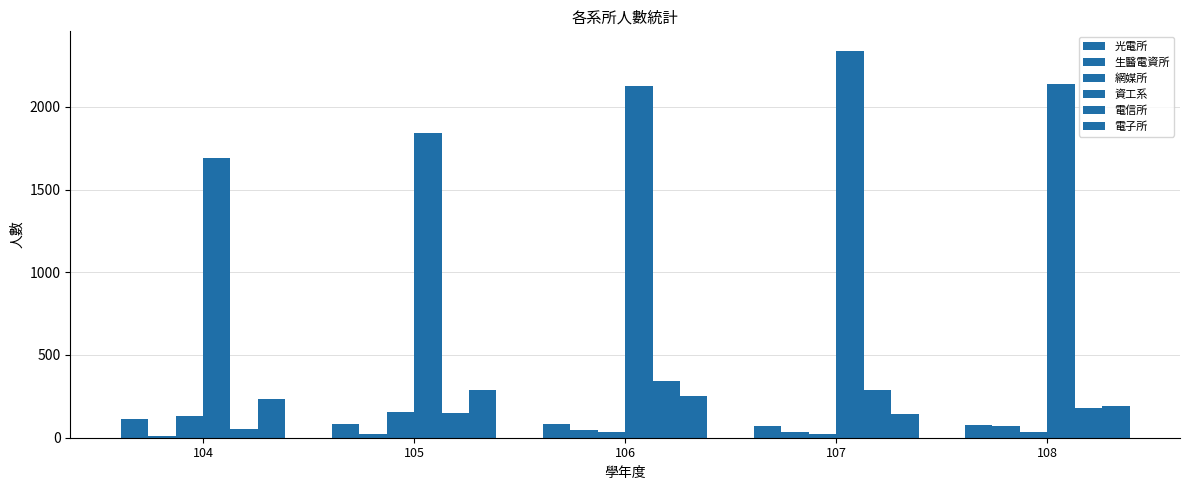

Which category has the highest value in the 光電所 series?

104